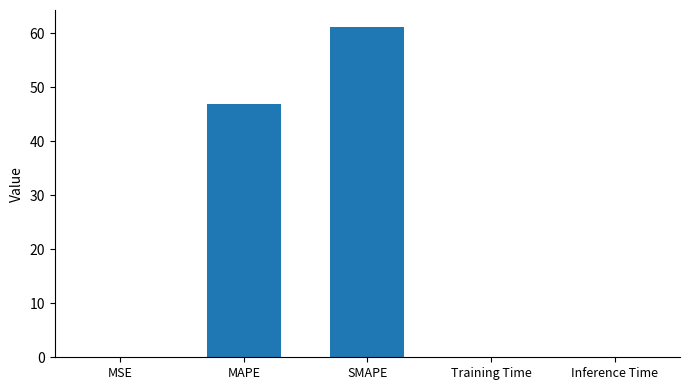

The value at MAPE is 32.0. True or false?

False